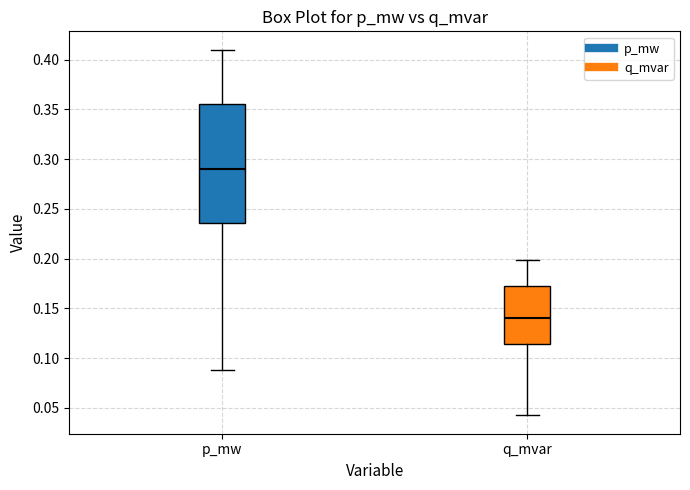

Reading left to right, read every box against the y-axis: the position of its median line, the range the box covers, and the ends of its whiskers. The values are not printed on the chart, so give them approximately, as read against the axis.

p_mw: median 0.290, box 0.235 to 0.355, whiskers 0.090 to 0.410
q_mvar: median 0.140, box 0.115 to 0.170, whiskers 0.040 to 0.200